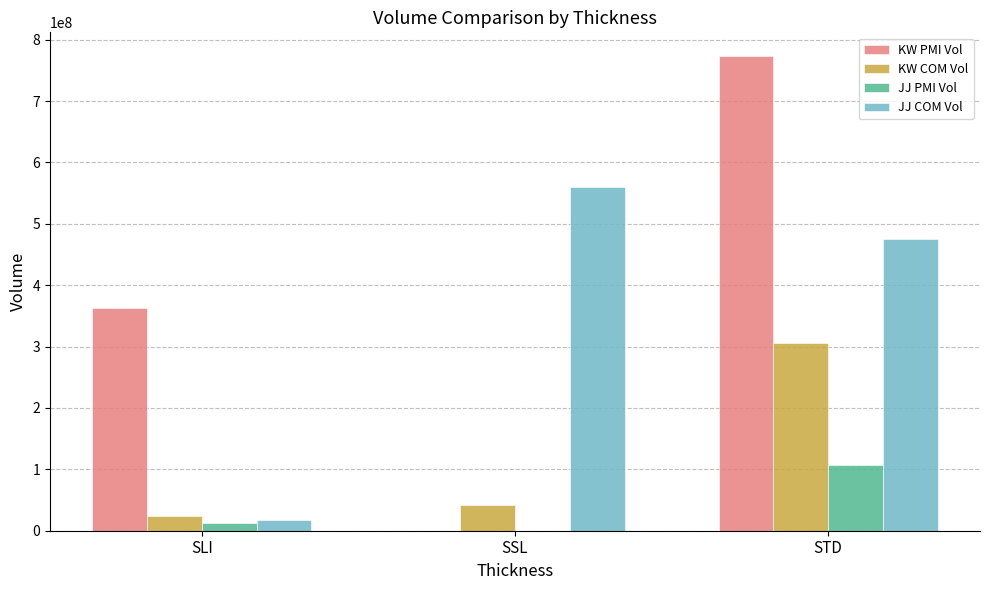

The value of KW COM Vol at STD is 305962006. True or false?

True